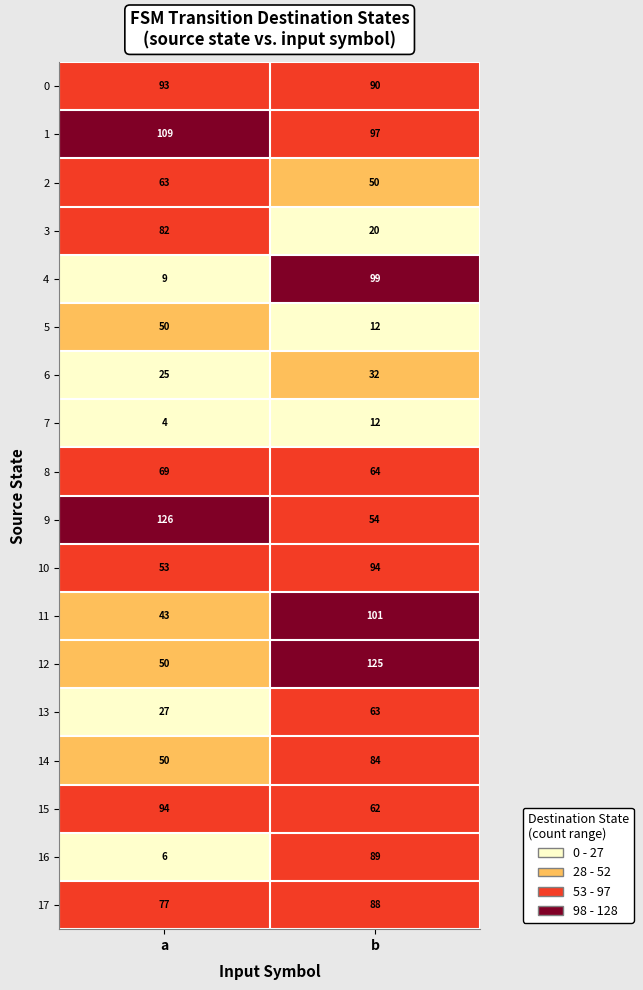

What is the average value of the 16 series?

48